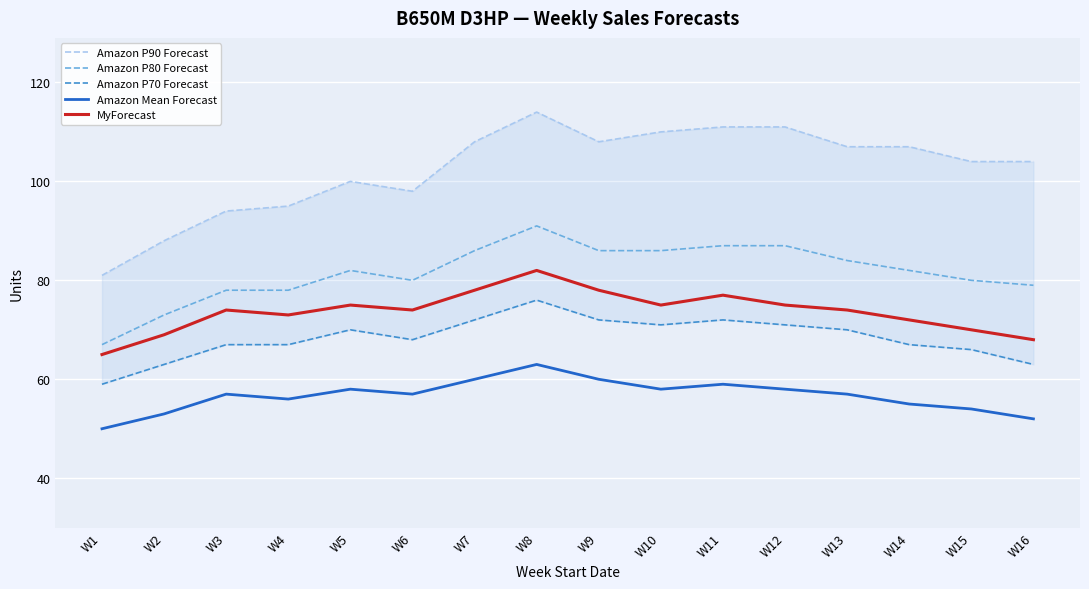

Reading right to left, list all the values displayed in this chart.

Amazon P90 Forecast: W16=104	W15=104	W14=107	W13=107	W12=111	W11=111	W10=110	W9=108	W8=114	W7=108	W6=98	W5=100	W4=95	W3=94	W2=88	W1=81
Amazon P80 Forecast: W16=79	W15=80	W14=82	W13=84	W12=87	W11=87	W10=86	W9=86	W8=91	W7=86	W6=80	W5=82	W4=78	W3=78	W2=73	W1=67
Amazon P70 Forecast: W16=63	W15=66	W14=67	W13=70	W12=71	W11=72	W10=71	W9=72	W8=76	W7=72	W6=68	W5=70	W4=67	W3=67	W2=63	W1=59
Amazon Mean Forecast: W16=52	W15=54	W14=55	W13=57	W12=58	W11=59	W10=58	W9=60	W8=63	W7=60	W6=57	W5=58	W4=56	W3=57	W2=53	W1=50
MyForecast: W16=68	W15=70	W14=72	W13=74	W12=75	W11=77	W10=75	W9=78	W8=82	W7=78	W6=74	W5=75	W4=73	W3=74	W2=69	W1=65